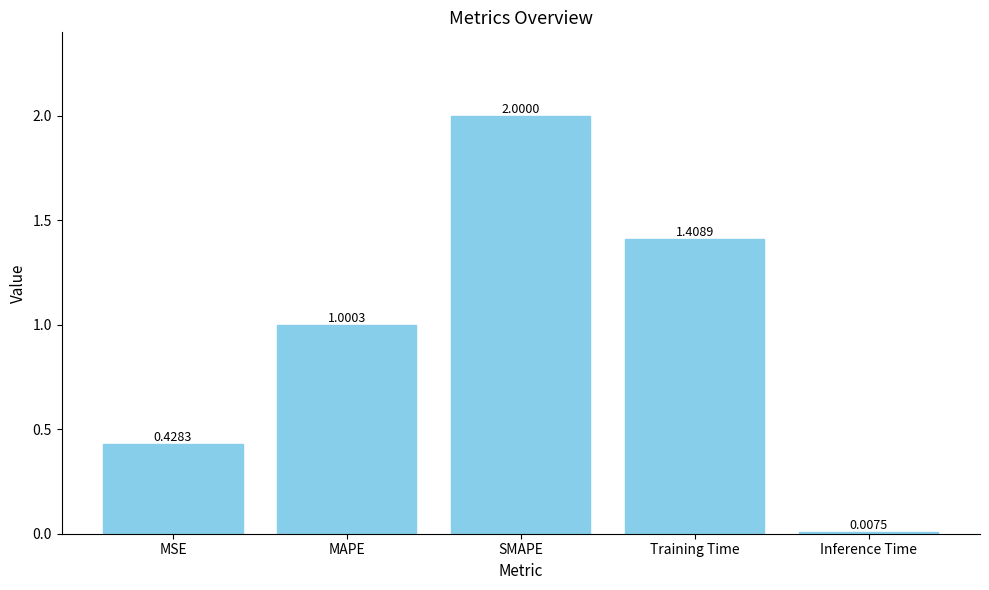

Rank the categories by value from highest to lowest.

SMAPE, Training Time, MAPE, MSE, Inference Time